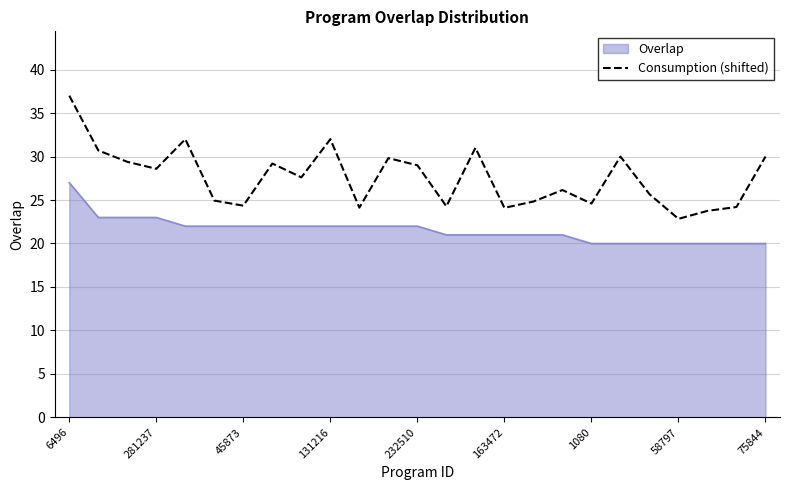

What is the maximum value shown in the chart?

37.0